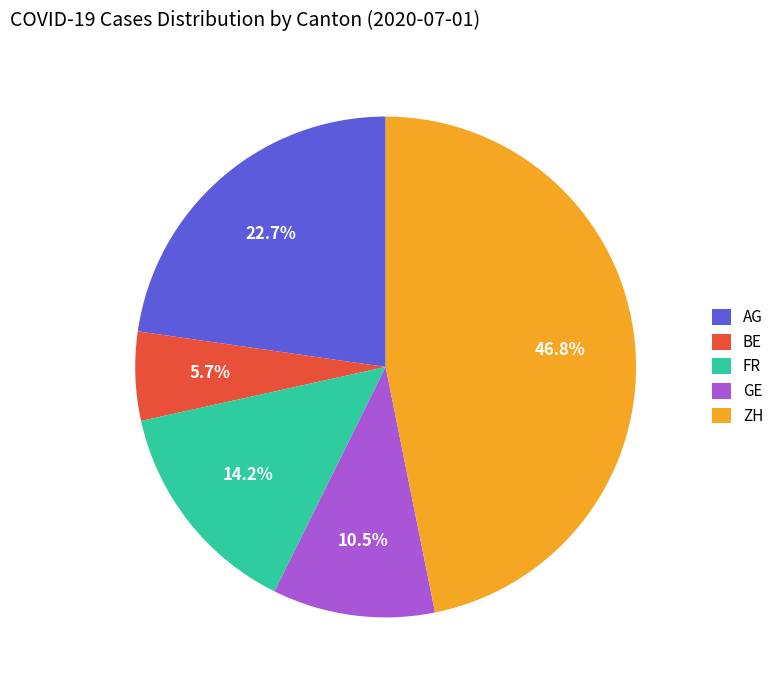

Approximately how many times larger is the value at BE compared to FR?

0.4